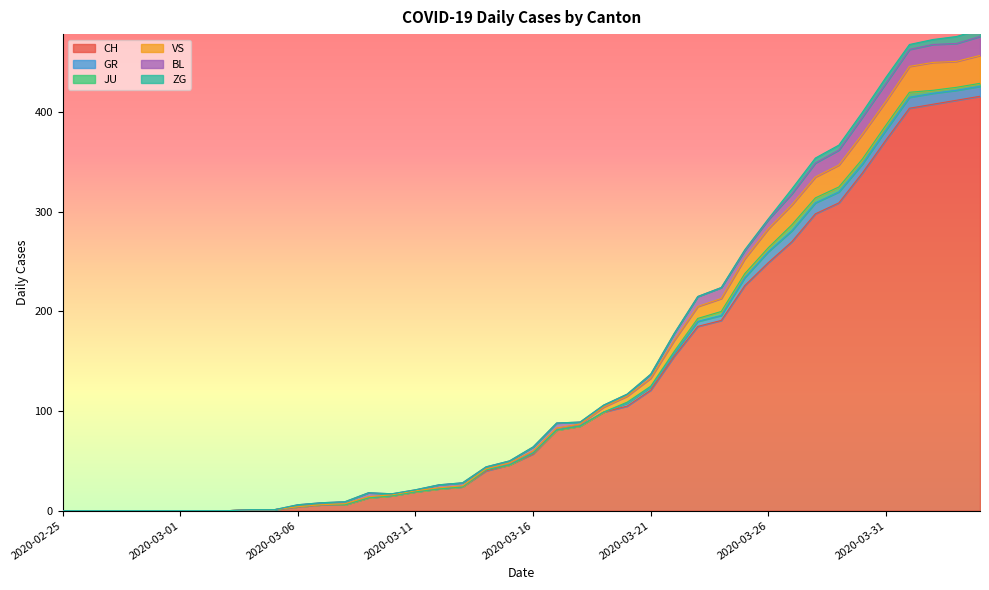

At which category is the sum across all series the highest?

2020-04-04